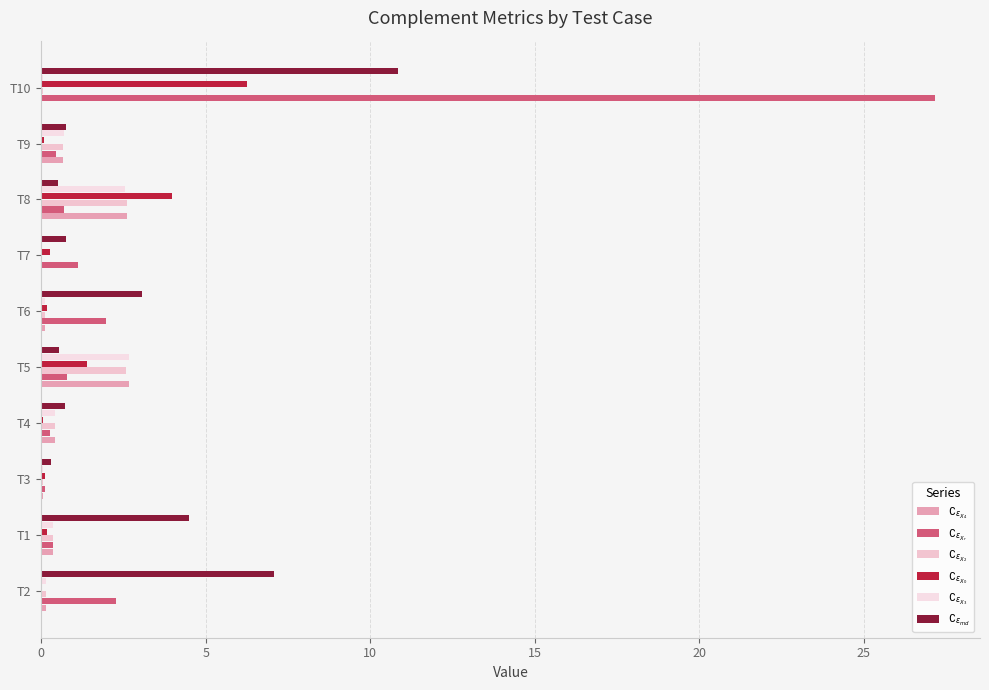

How many distinct data groups are displayed?

6